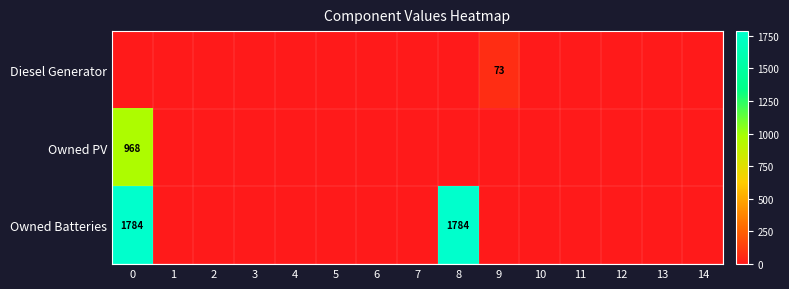

Count the number of categories in the chart.

15